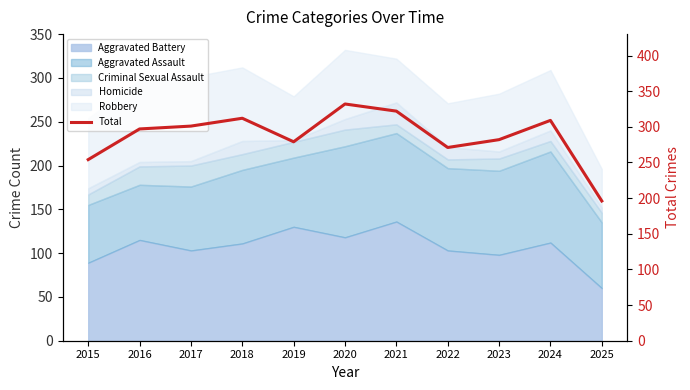

What is the change in value from 2016 to 2025?

-101